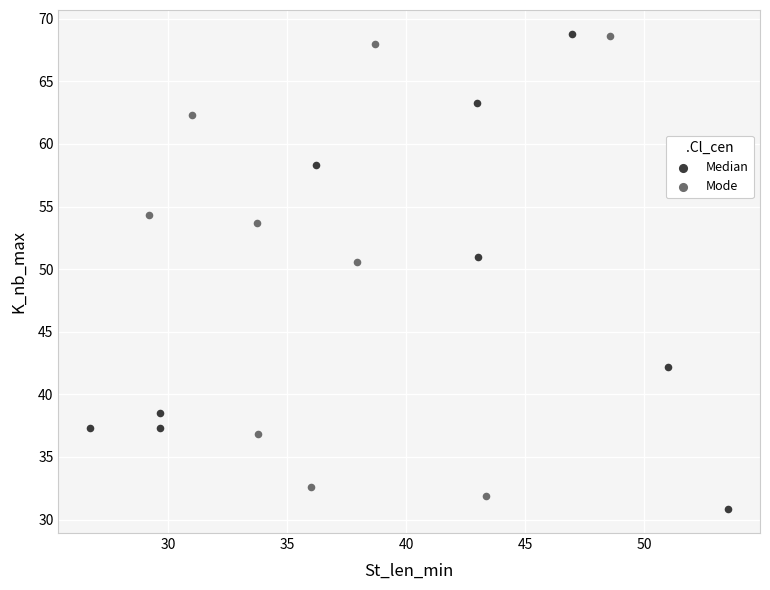

What are all the series names shown in the legend?

Median, Mode